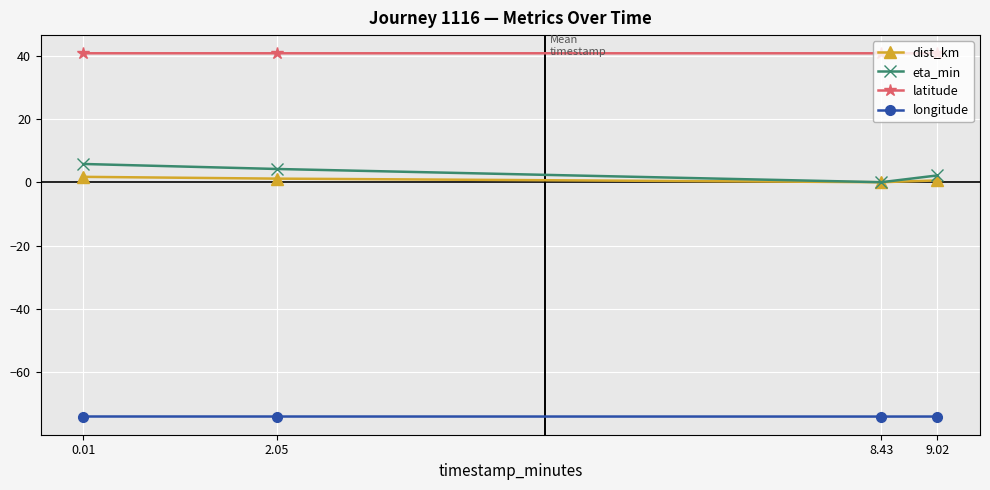

True or false: eta_min and longitude cross at least once.

False